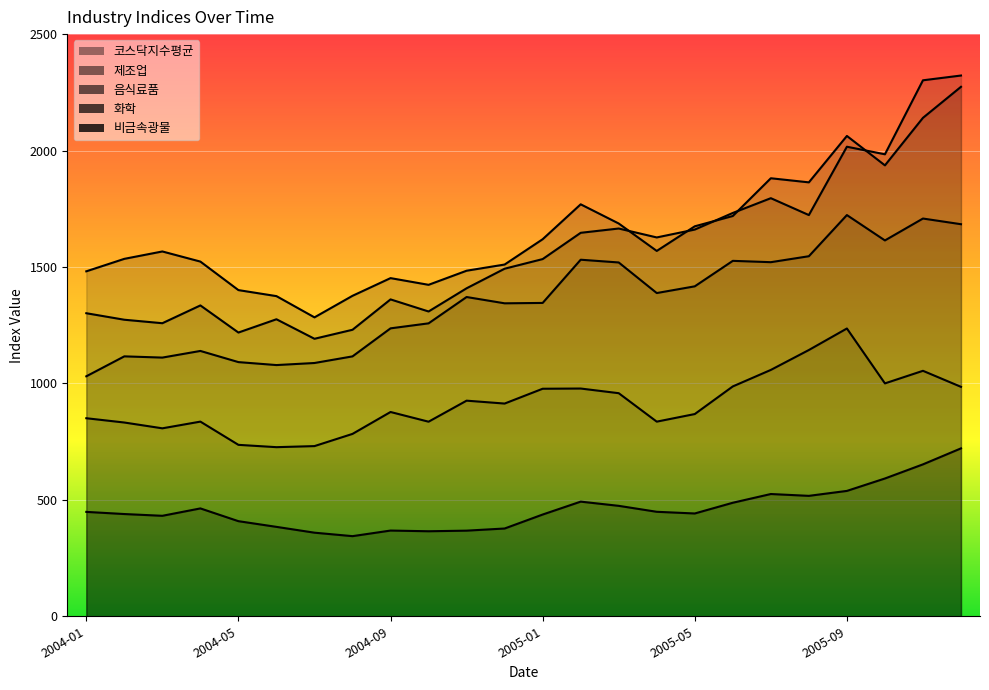

How many values in the 화학 series are below 1370?

12